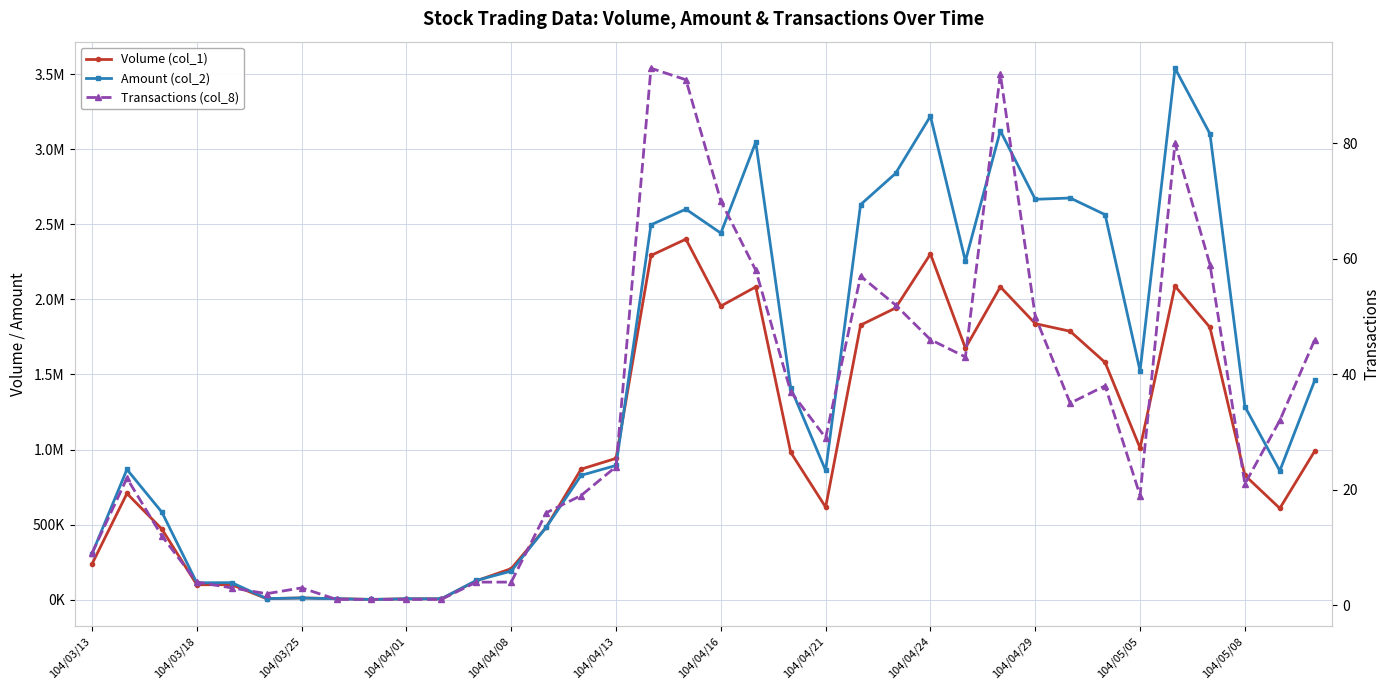

Where is Volume (col_1) nearest to the value 1201500?

104/05/05